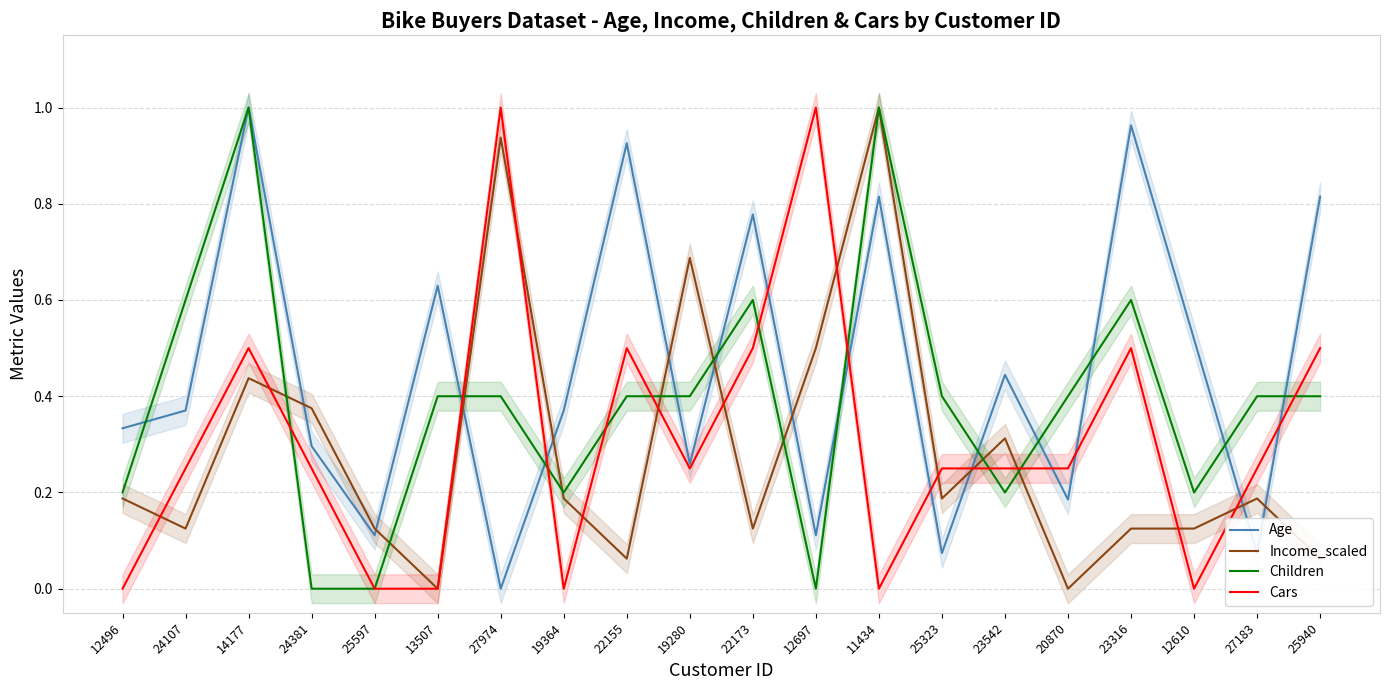

How many times do Children and Income_scaled cross each other?

10